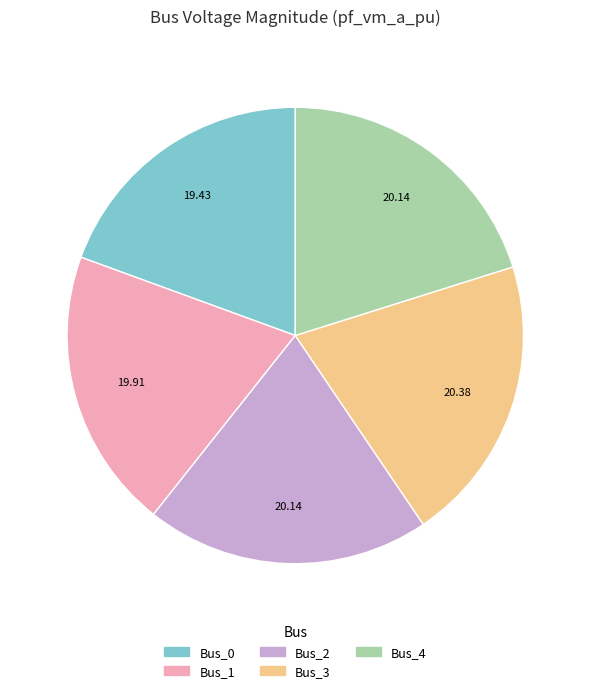

Do Bus_1 and Bus_3 together represent more than half of the pie?

No